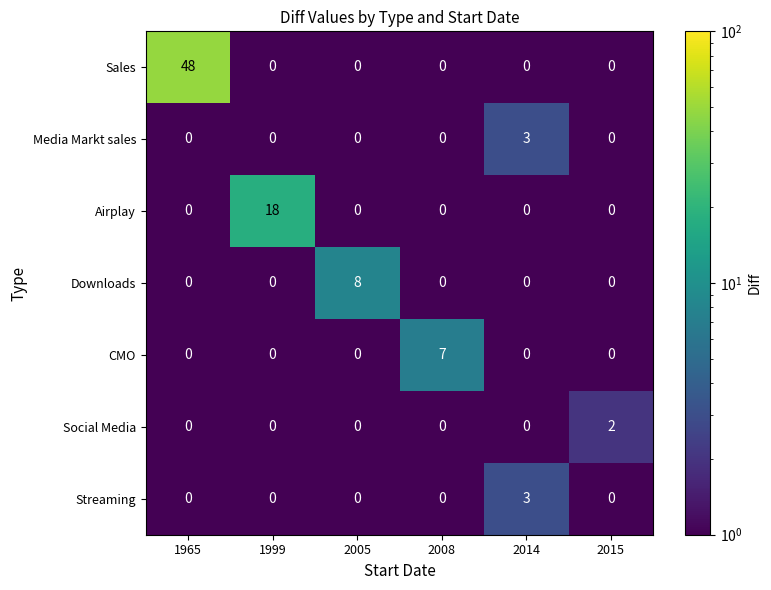

What is the greatest value displayed?

48.0